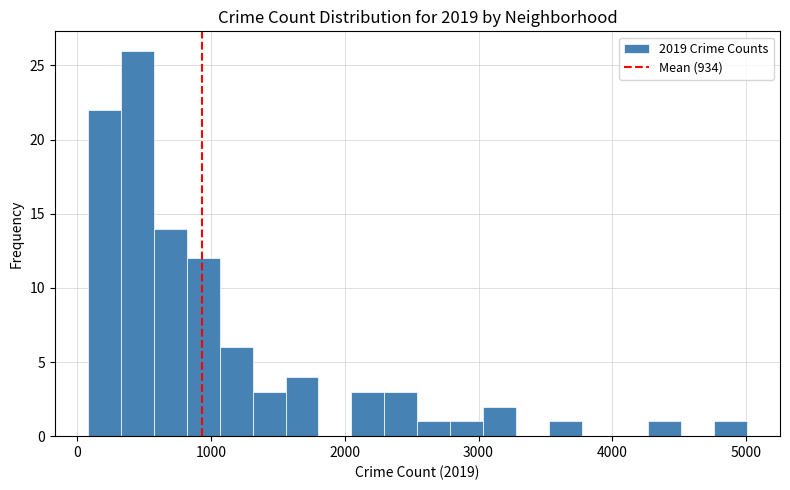

Read against the x-axis, roughly where is the centre of the tallest bar?

400